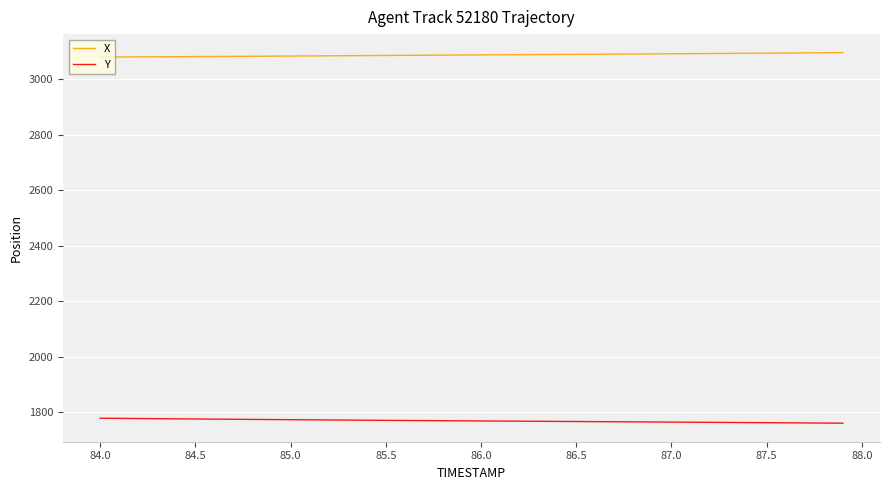

What is the highest value of the Y series?

1778.4